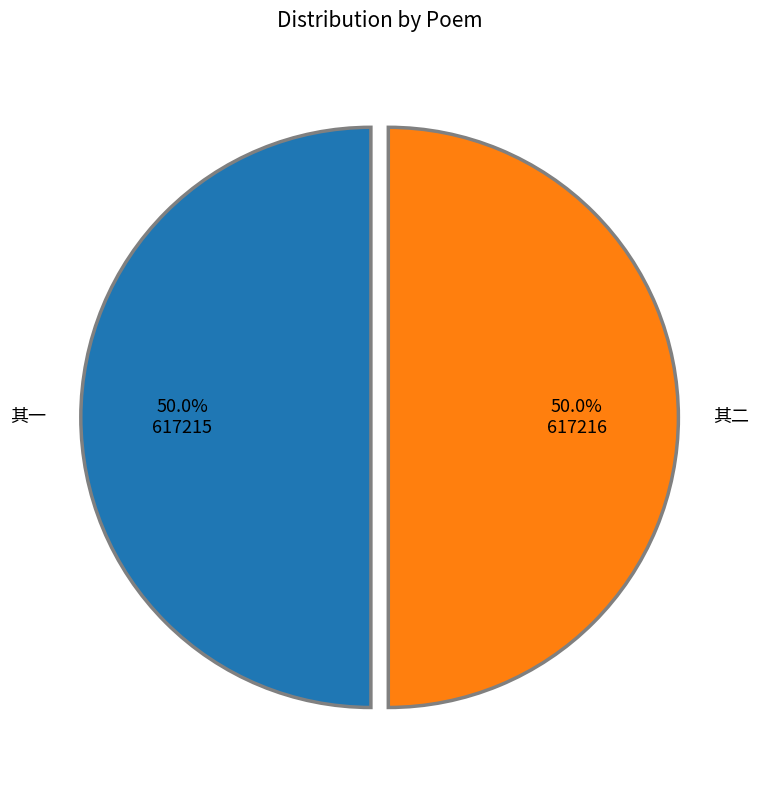

To the nearest percent, what is the average slice percentage?

50%